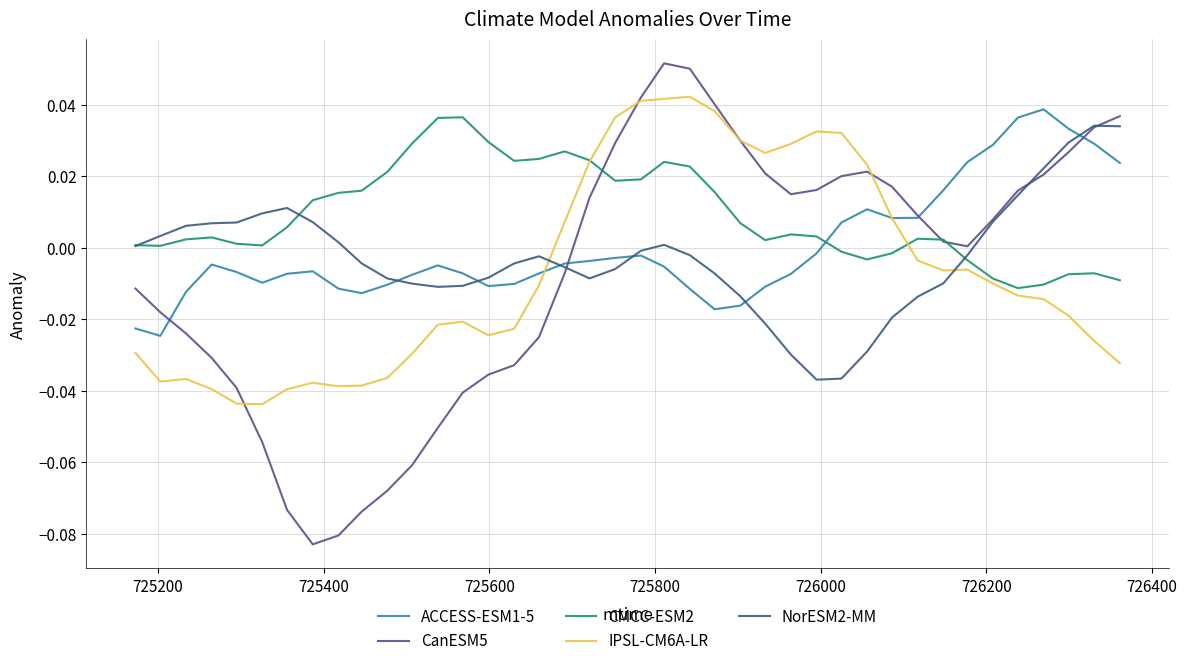

True or false: CMCC-ESM2 and IPSL-CM6A-LR intersect in this chart.

True